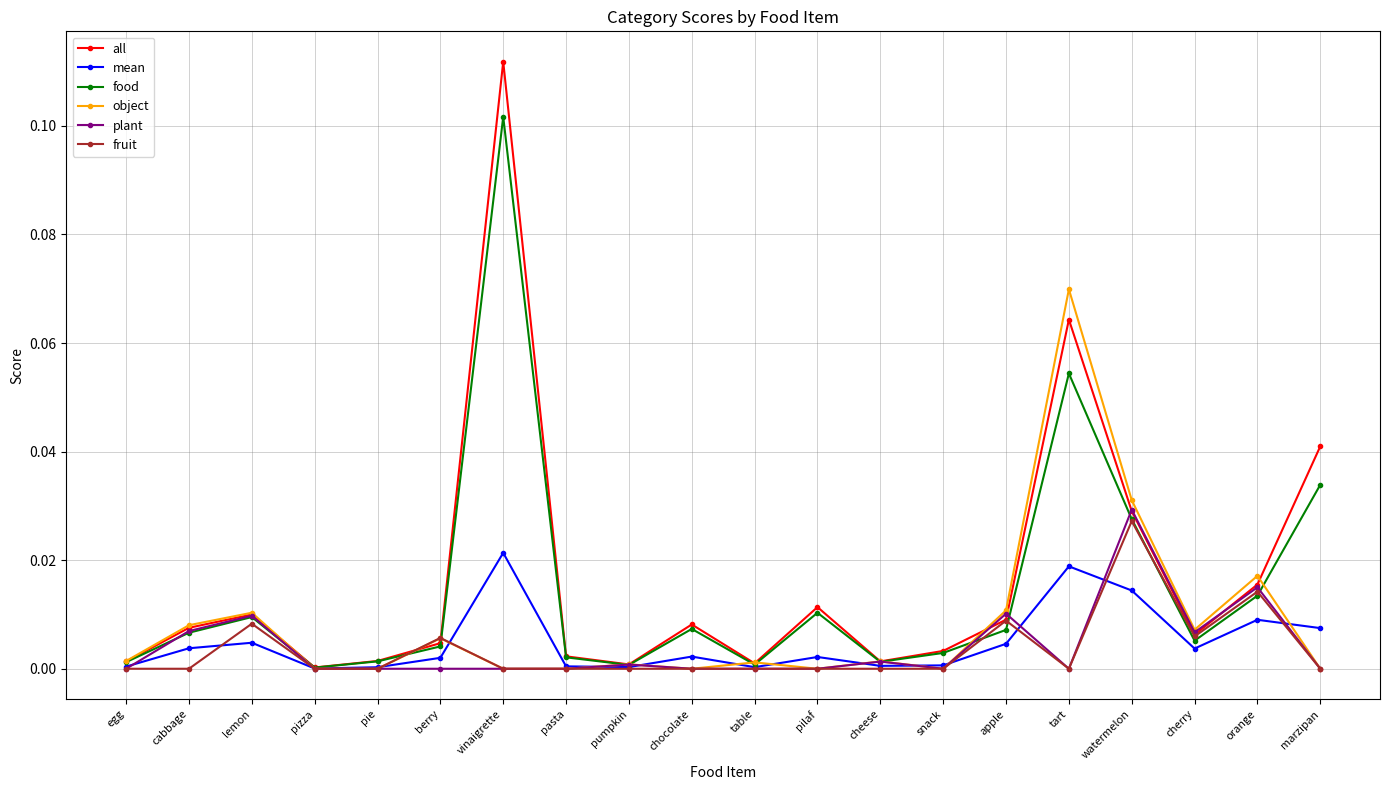

How many fruit values are between 0 and 1?

20